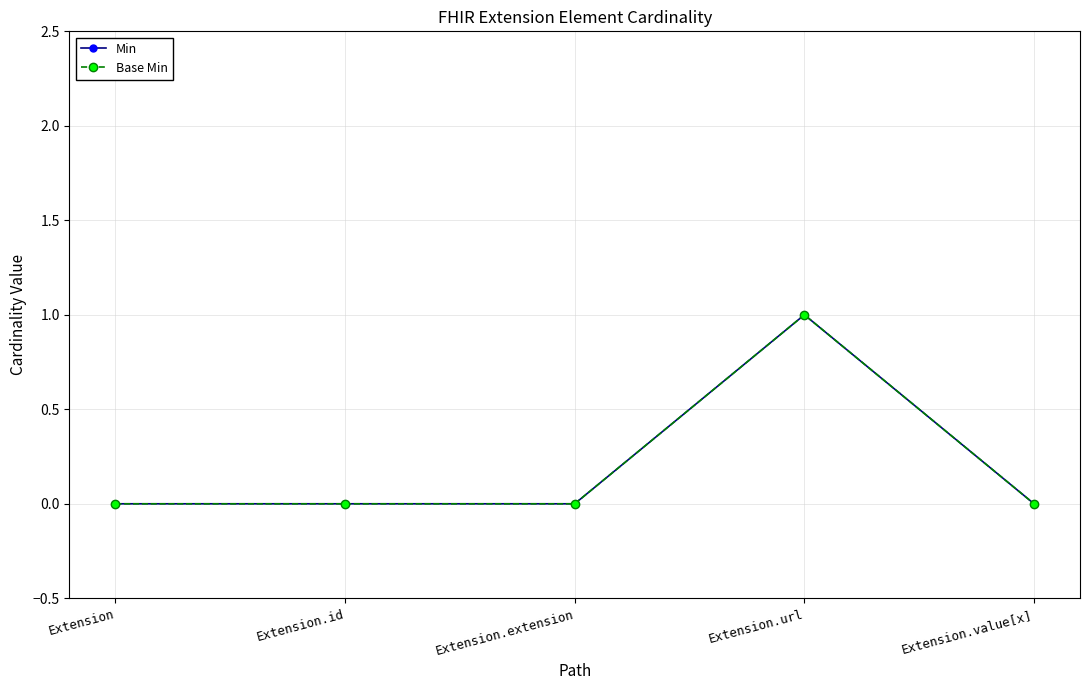

Is it true that Base Min equals 1 at Extension.url?

True